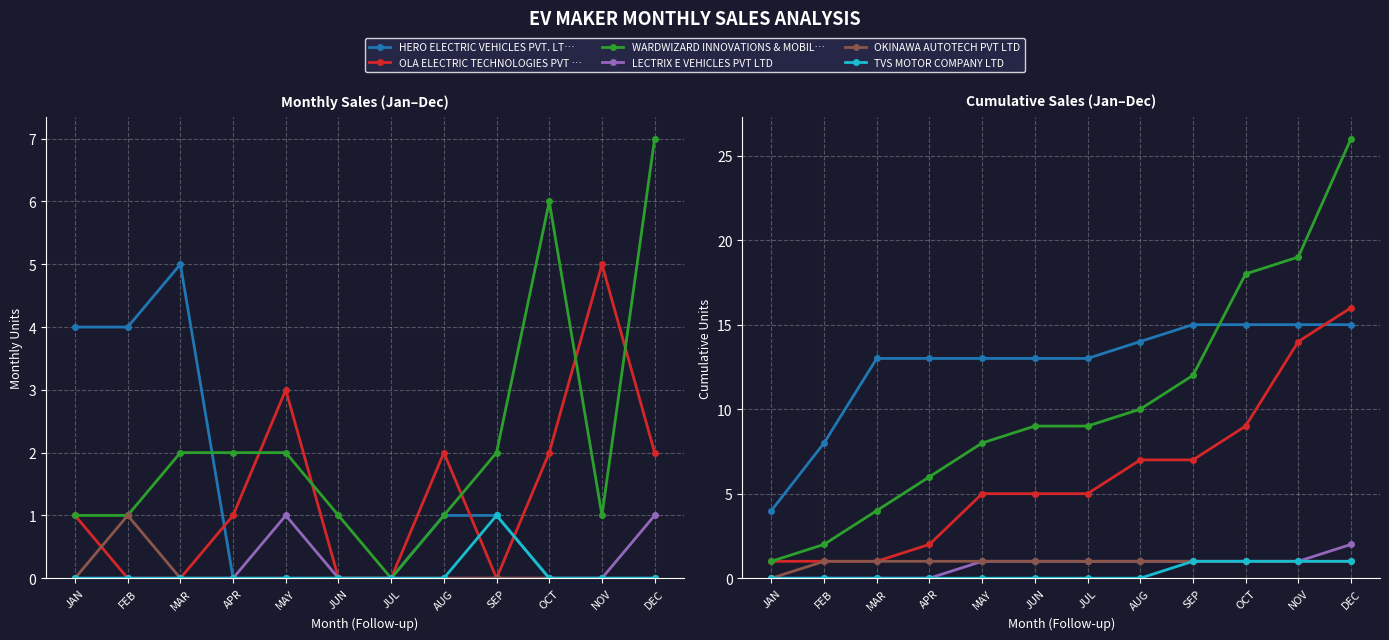

Reading left to right, list all the values displayed in this chart.

HERO ELECTRIC VEHICLES PVT. LTD: 4	8	13	13	13	13	13	14	15	15	15	15
OLA ELECTRIC TECHNOLOGIES PVT LTD: 1	1	1	2	5	5	5	7	7	9	14	16
WARDWIZARD INNOVATIONS & MOBILITY LTD: 1	2	4	6	8	9	9	10	12	18	19	26
LECTRIX E VEHICLES PVT LTD: 0	0	0	0	1	1	1	1	1	1	1	2
OKINAWA AUTOTECH PVT LTD: 0	1	1	1	1	1	1	1	1	1	1	1
TVS MOTOR COMPANY LTD: 0	0	0	0	0	0	0	0	1	1	1	1